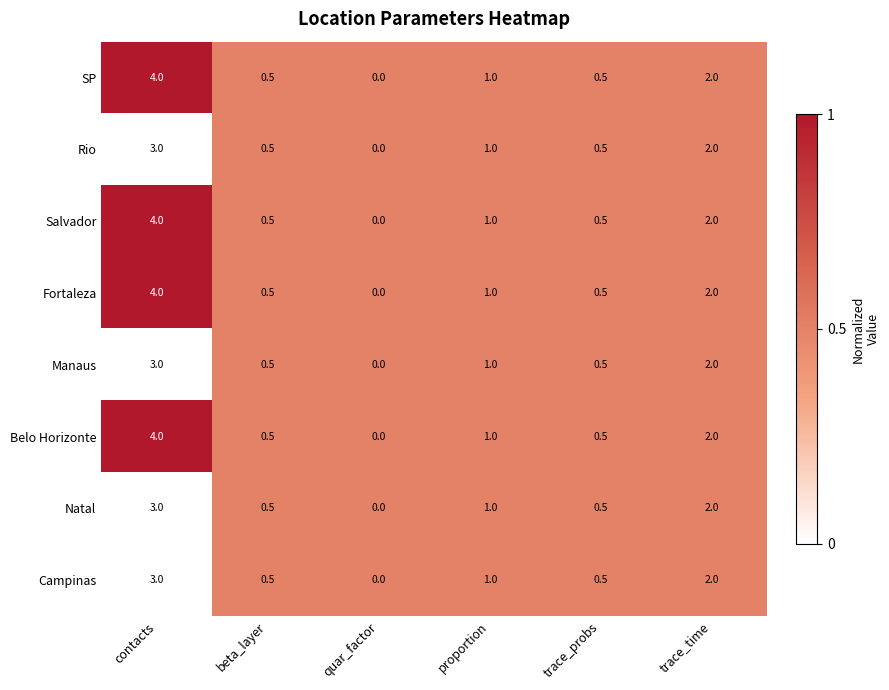

At which label does Campinas reach its minimum?

quar_factor